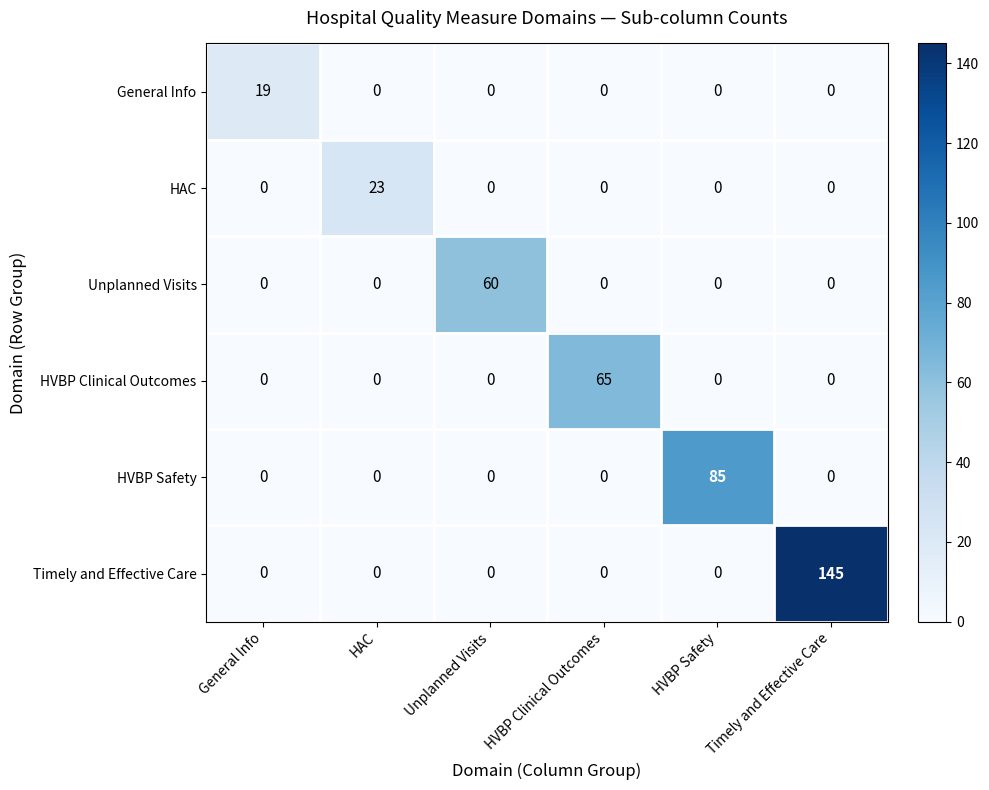

What is the spread (max minus min) of values at HAC?

23